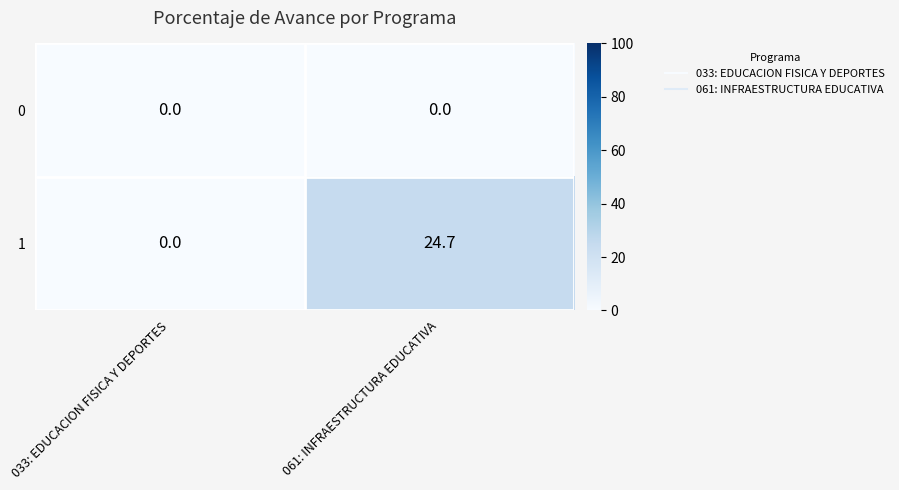

Reading right to left, transcribe all the data shown in this chart.

0: 061: INFRAESTRUCTURA EDUCATIVA=0.0	033: EDUCACION FISICA Y DEPORTES=0.0
1: 061: INFRAESTRUCTURA EDUCATIVA=24.7	033: EDUCACION FISICA Y DEPORTES=0.0